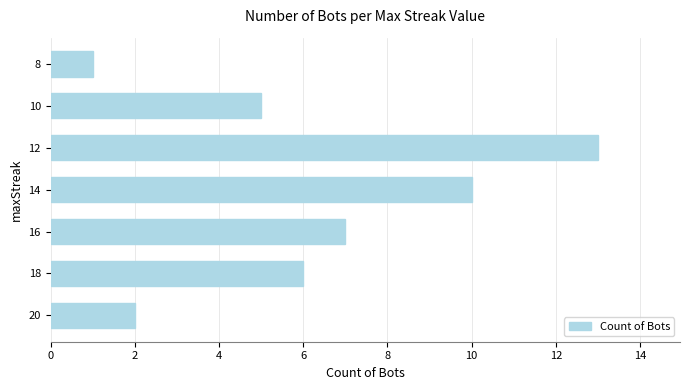

Approximately how many times larger is the value at 10 compared to 12?

0.4